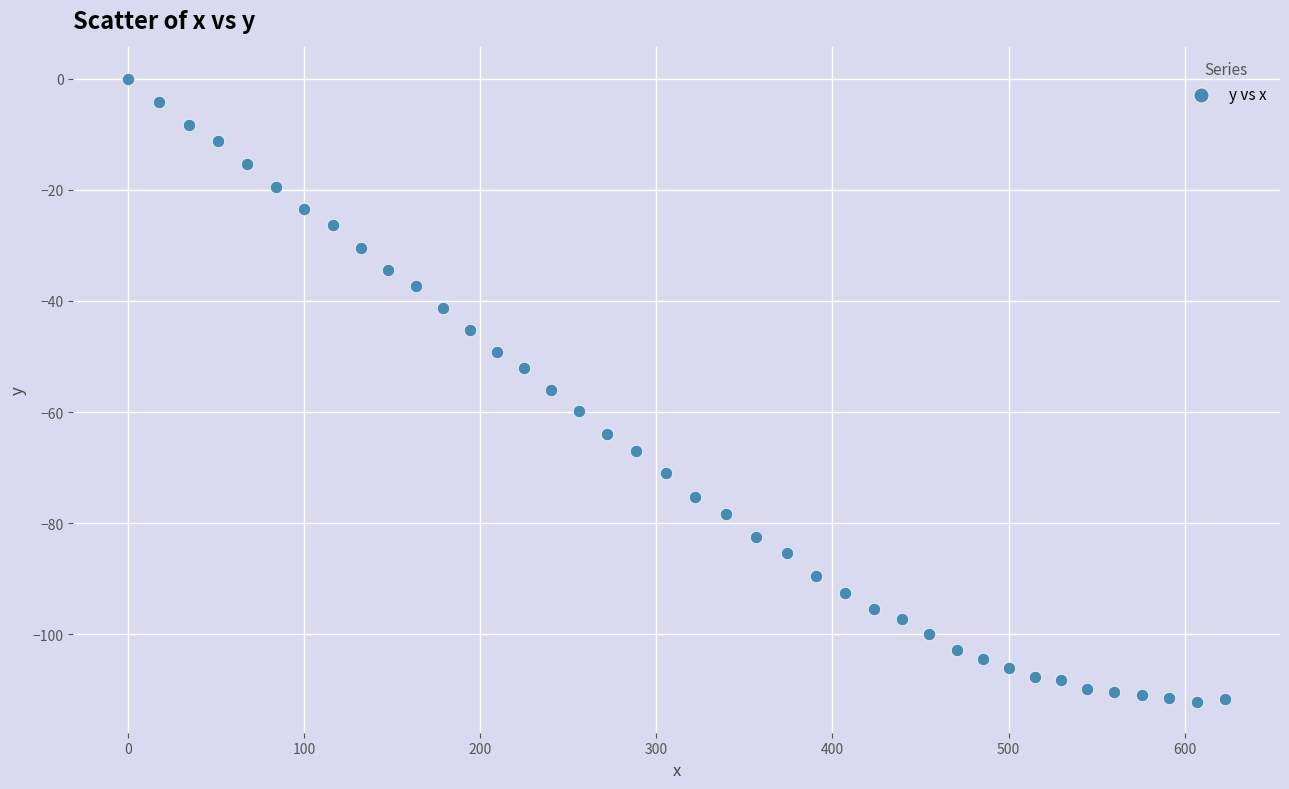

What is the range of X values (max minus min)?

623.0